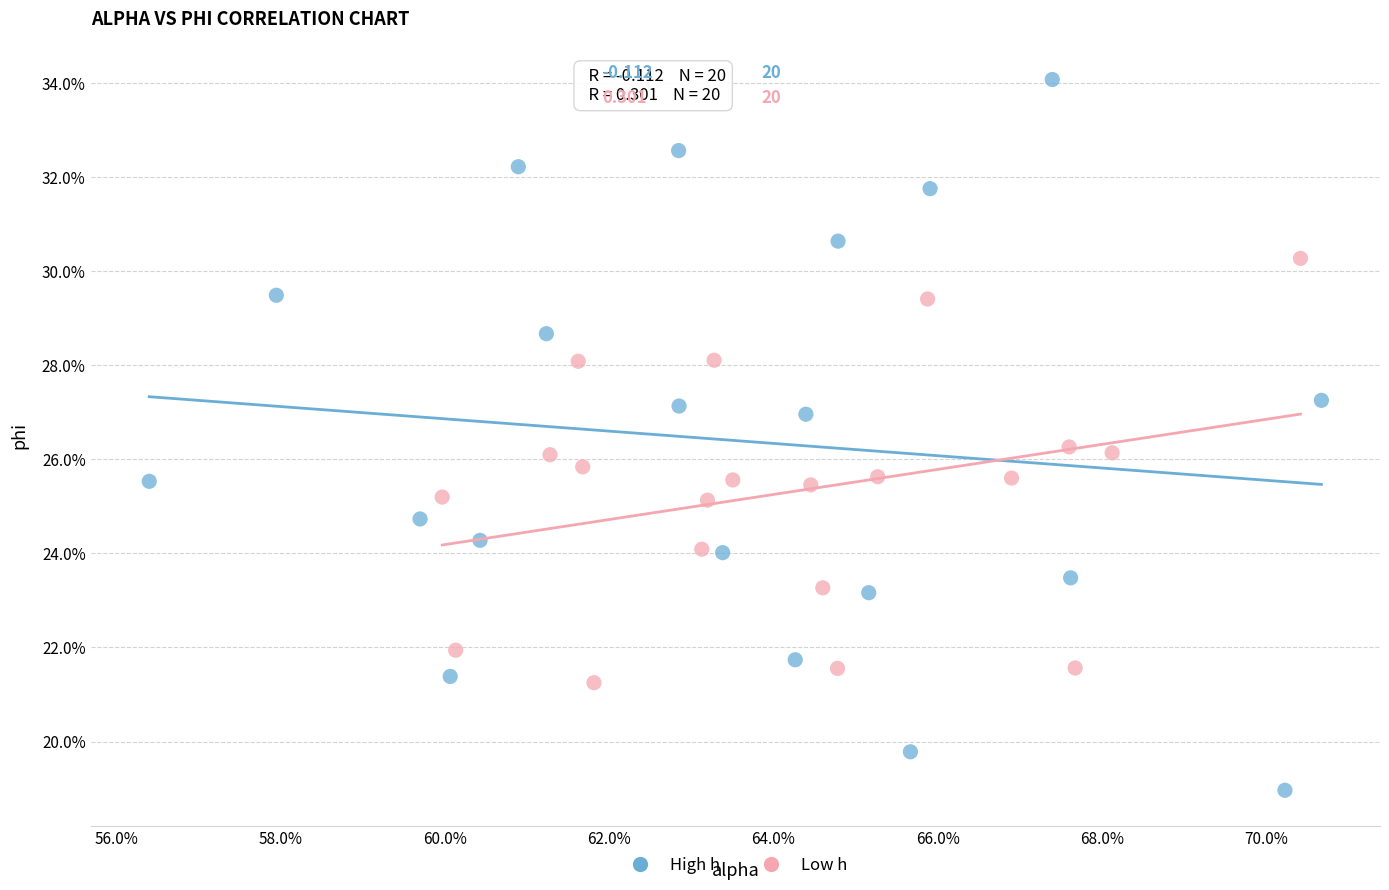

What are all the series names shown in the legend?

High h, Low h